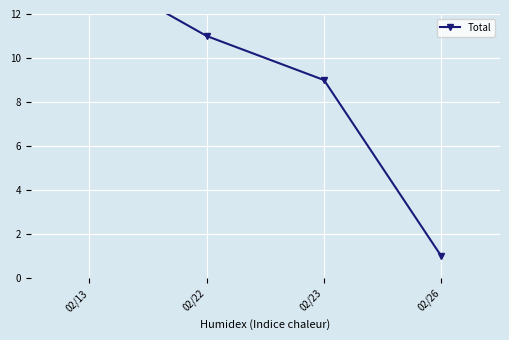

Count the number of data series in this chart.

1